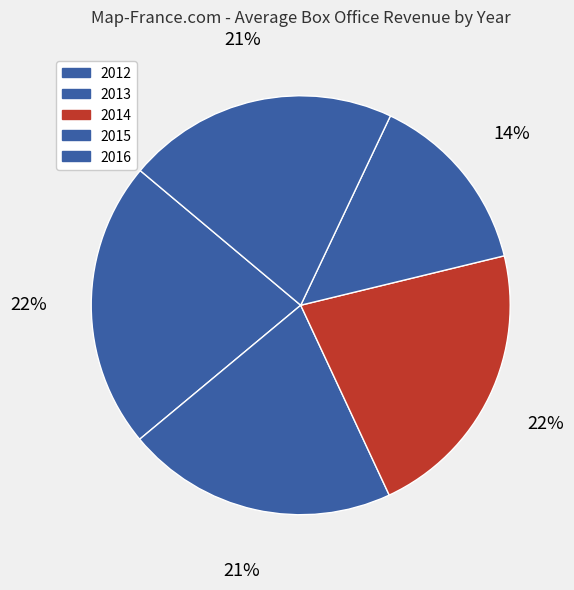

Which has a higher value, 2013 or 2016?

2016